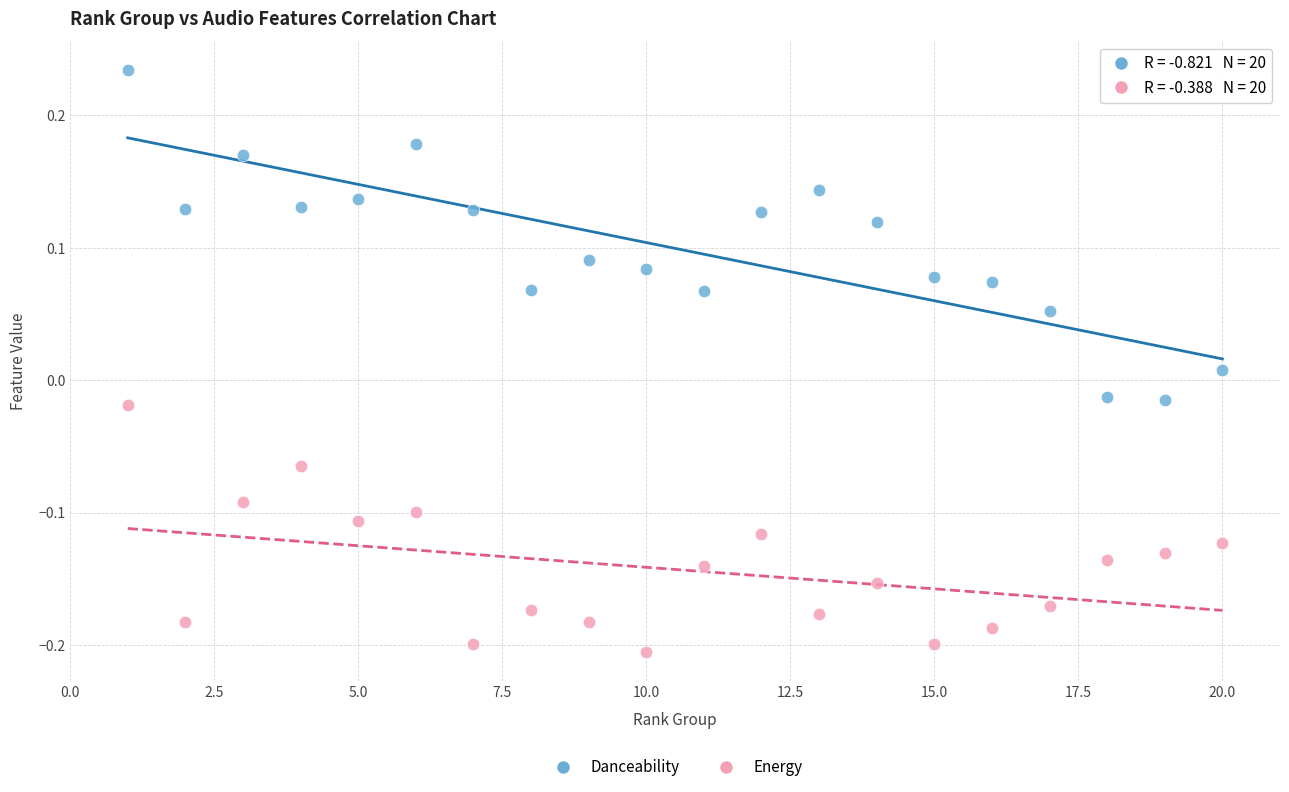

Across all data points, what is the range of X values (max minus min)?

19.0